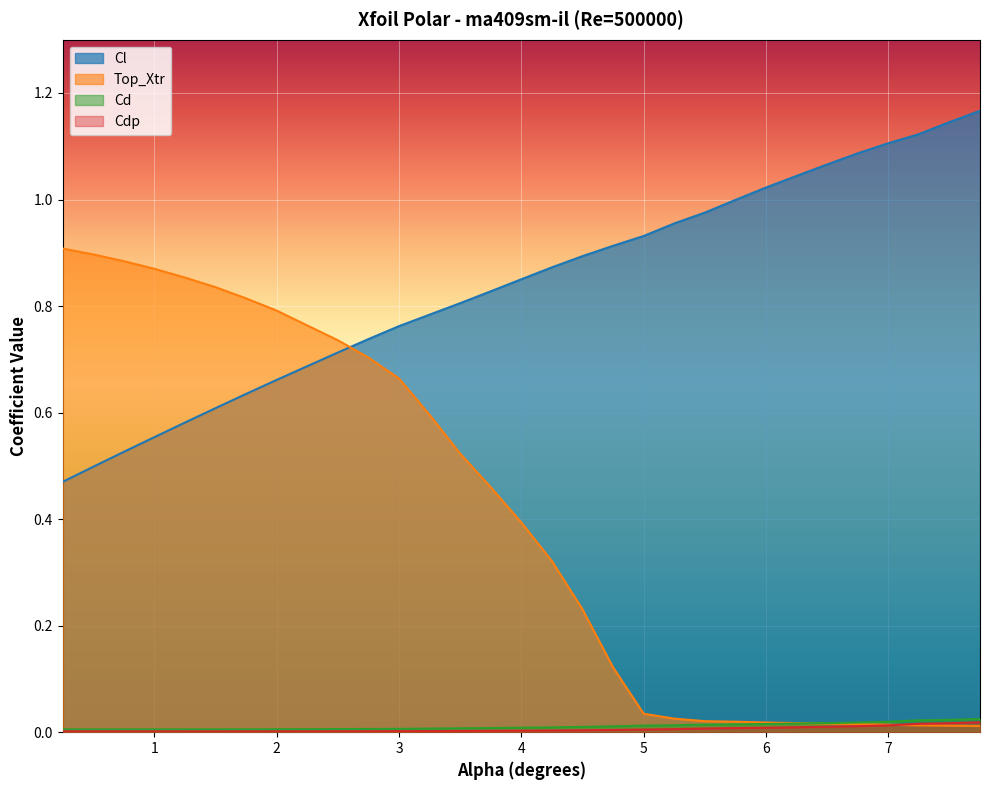

Reading left to right, transcribe all the data shown in this chart.

Cl: 0.25=0.5	0.5=0.5	0.75=0.5	1.0=0.6	1.25=0.6	1.5=0.6	1.75=0.6	2.0=0.7	2.5=0.7	2.75=0.7	3.0=0.8	3.25=0.8	3.5=0.8	3.75=0.8	4.0=0.9	4.25=0.9	4.5=0.9	4.75=0.9	5.0=0.9	5.25=1.0	5.5=1.0	5.75=1.0	6.0=1.0	6.25=1.0	6.5=1.1	6.75=1.1	7.0=1.1	7.25=1.1	7.5=1.1	7.75=1.2
Top_Xtr: 0.25=0.9	0.5=0.9	0.75=0.9	1.0=0.9	1.25=0.9	1.5=0.8	1.75=0.8	2.0=0.8	2.5=0.7	2.75=0.7	3.0=0.7	3.25=0.6	3.5=0.5	3.75=0.5	4.0=0.4	4.25=0.3	4.5=0.2	4.75=0.1	5.0=0.0	5.25=0.0	5.5=0.0	5.75=0.0	6.0=0.0	6.25=0.0	6.5=0.0	6.75=0.0	7.0=0.0	7.25=0.0	7.5=0.0	7.75=0.0
Cd: 0.25=0.0	0.5=0.0	0.75=0.0	1.0=0.0	1.25=0.0	1.5=0.0	1.75=0.0	2.0=0.0	2.5=0.0	2.75=0.0	3.0=0.0	3.25=0.0	3.5=0.0	3.75=0.0	4.0=0.0	4.25=0.0	4.5=0.0	4.75=0.0	5.0=0.0	5.25=0.0	5.5=0.0	5.75=0.0	6.0=0.0	6.25=0.0	6.5=0.0	6.75=0.0	7.0=0.0	7.25=0.0	7.5=0.0	7.75=0.0
Cdp: 0.25=0.0	0.5=0.0	0.75=0.0	1.0=0.0	1.25=0.0	1.5=0.0	1.75=0.0	2.0=0.0	2.5=0.0	2.75=0.0	3.0=0.0	3.25=0.0	3.5=0.0	3.75=0.0	4.0=0.0	4.25=0.0	4.5=0.0	4.75=0.0	5.0=0.0	5.25=0.0	5.5=0.0	5.75=0.0	6.0=0.0	6.25=0.0	6.5=0.0	6.75=0.0	7.0=0.0	7.25=0.0	7.5=0.0	7.75=0.0